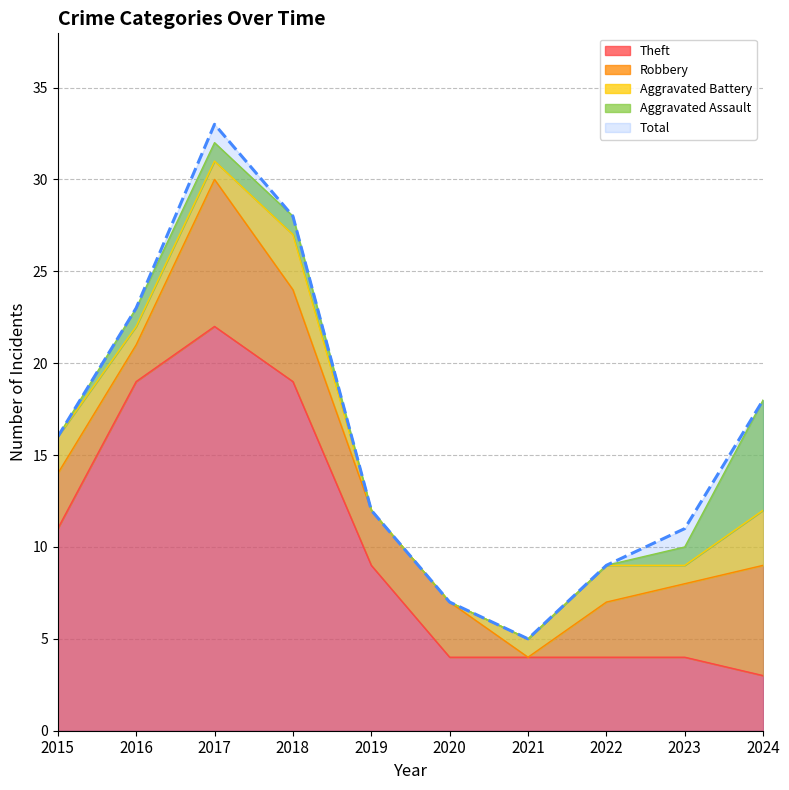

Is the value of Theft at 2019 greater than the value of Total at 2015?

No